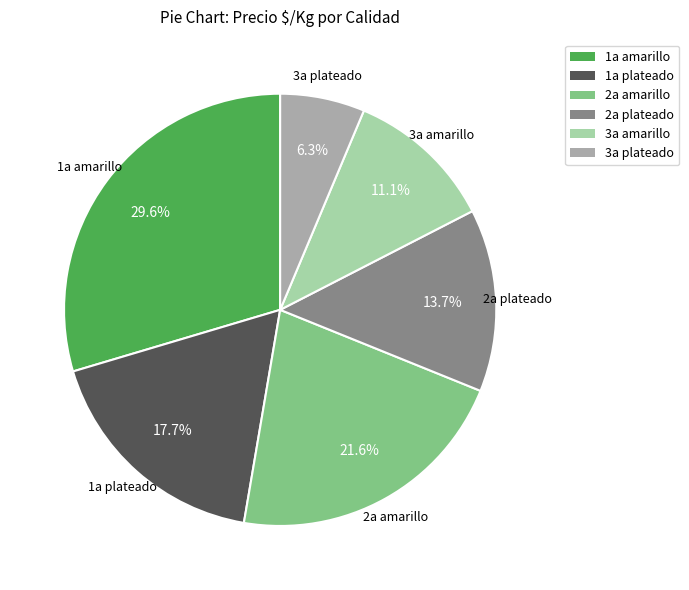

How many segments does this pie chart have?

6